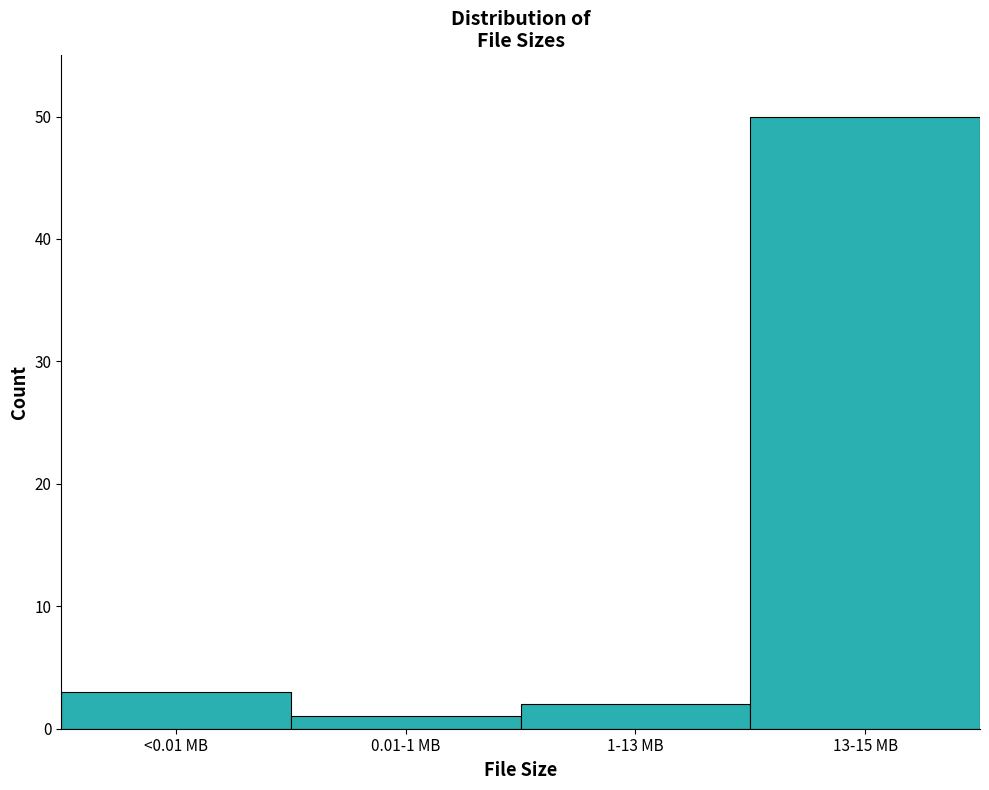

Reading left to right, list all the values displayed in this chart.

<0.01 MB=3	0.01-1 MB=1	1-13 MB=2	13-15 MB=50